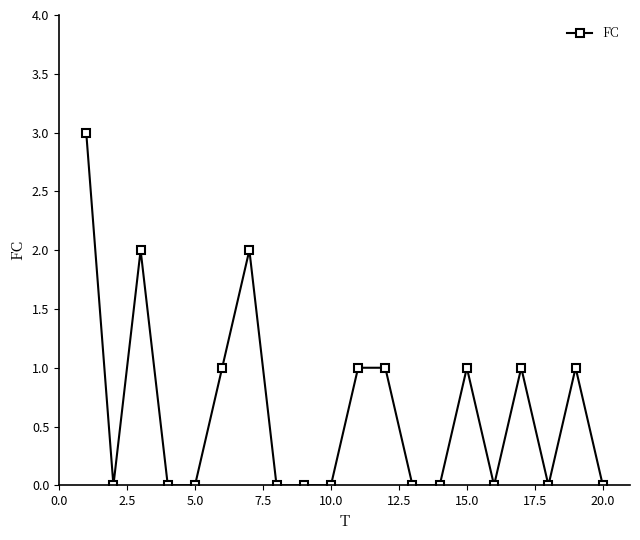

What is the difference between the maximum and minimum values?

3